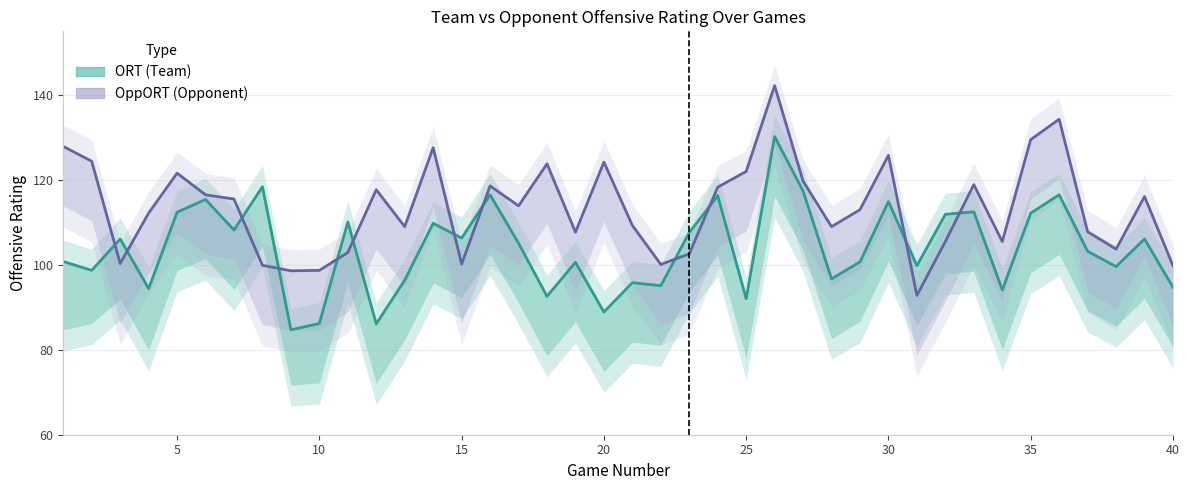

True or false: ORT (Team) has a value of 28.0 at 0.

False